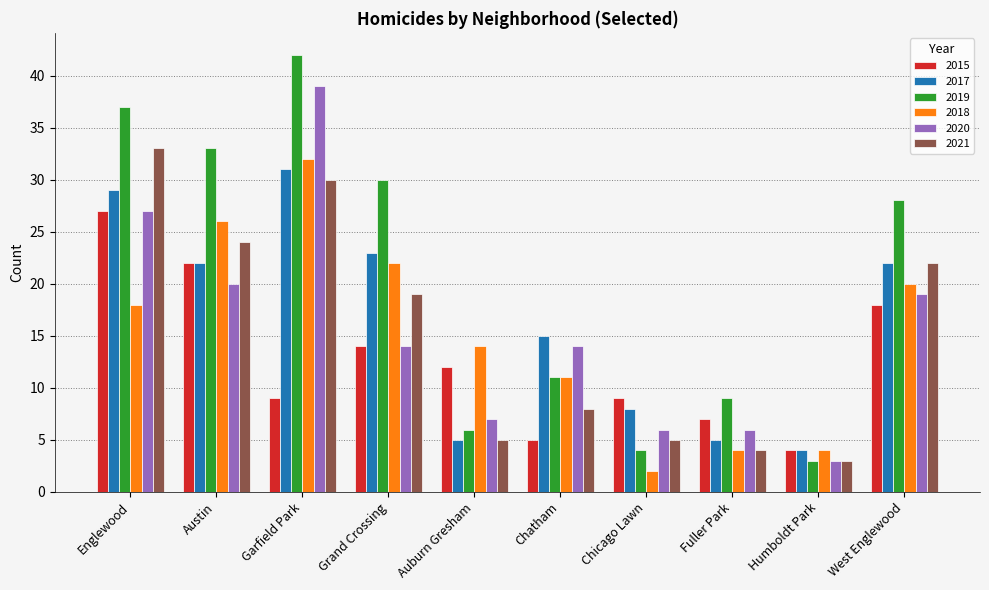

True or false: 2015 has a value of 7 at Fuller Park.

True